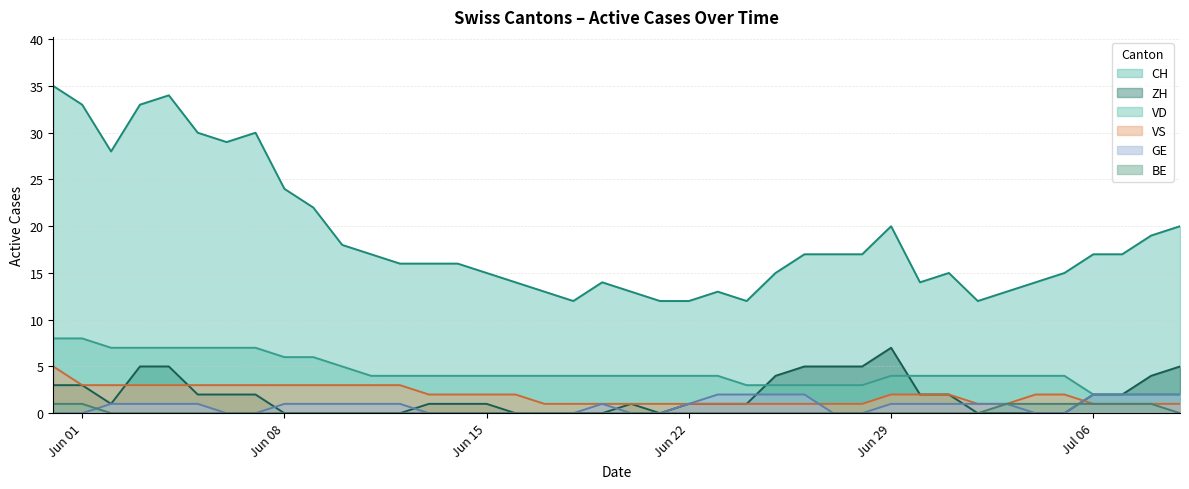

Count the BE values in the range 0 to 1.

40